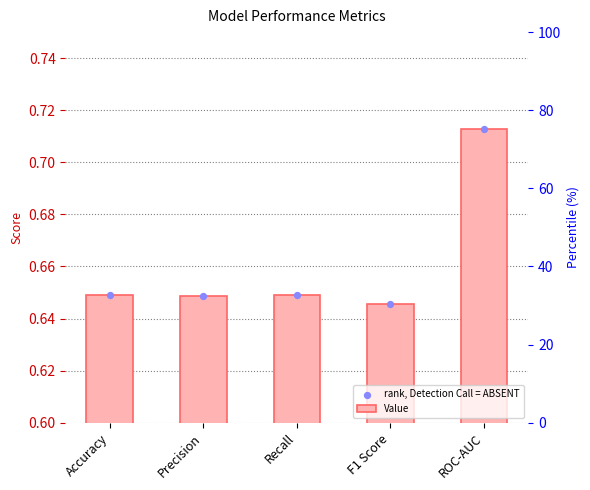

Is the value of Value at ROC-AUC greater than the value of rank, Detection Call = ABSENT at F1 Score?

Yes